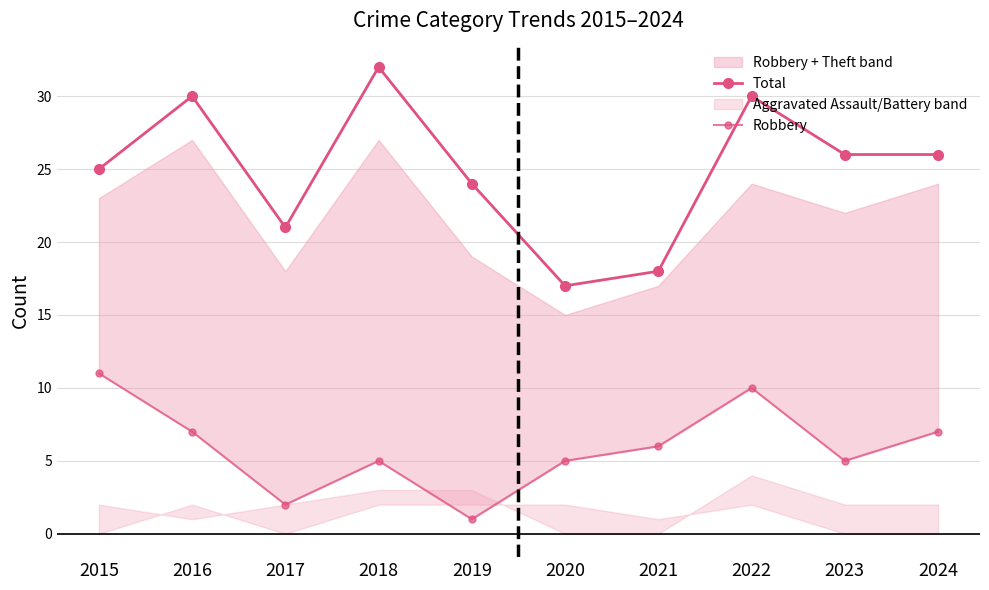

What is the approximate value of Robbery at 2015, to the nearest 5?

10